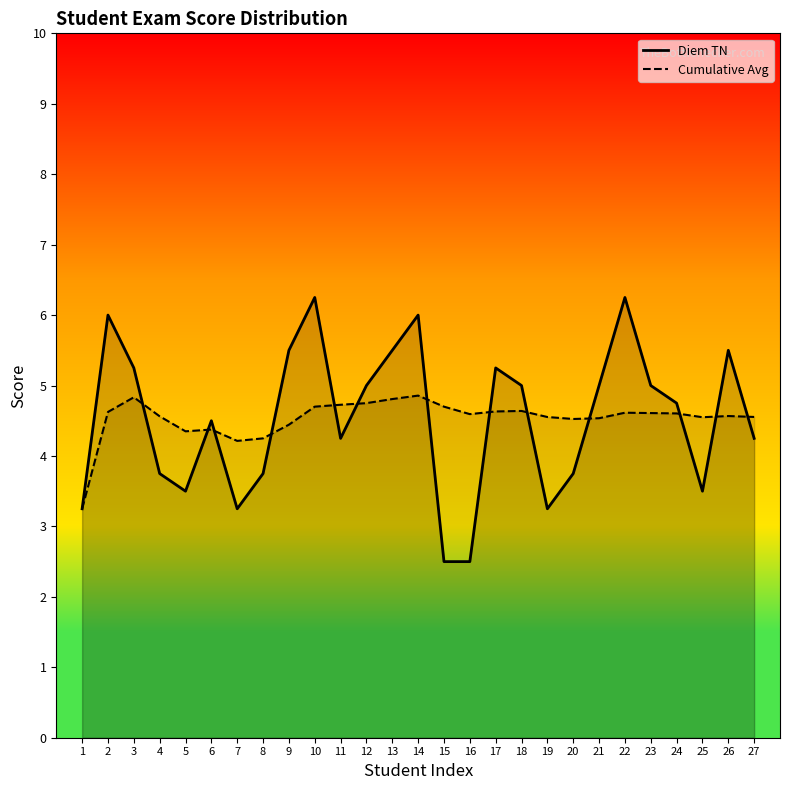

True or false: Diem TN has a value of 3.8 at 8.

True